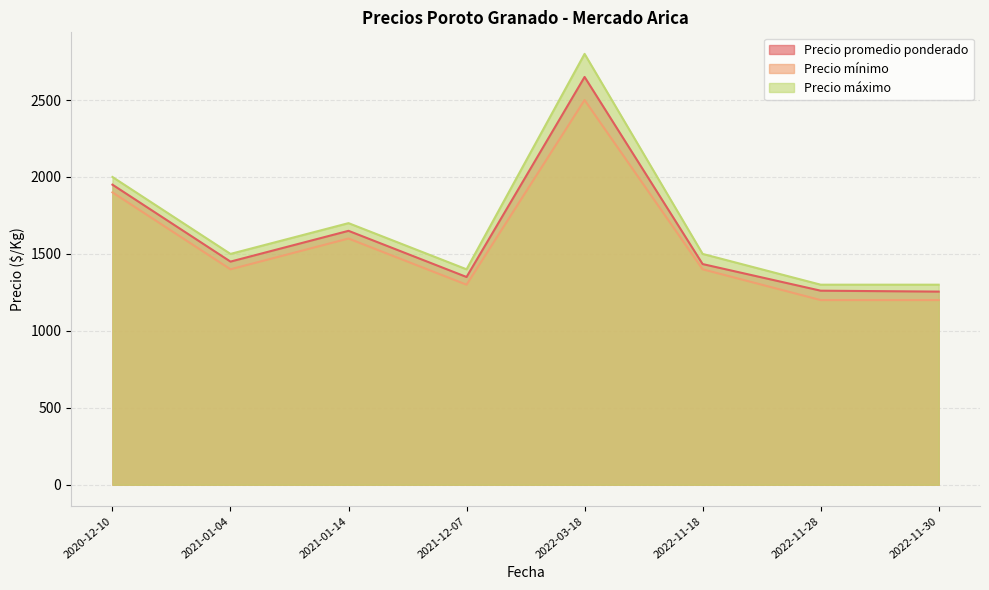

In Precio mínimo, how many points are lower than both neighbors (excluding endpoints)?

2